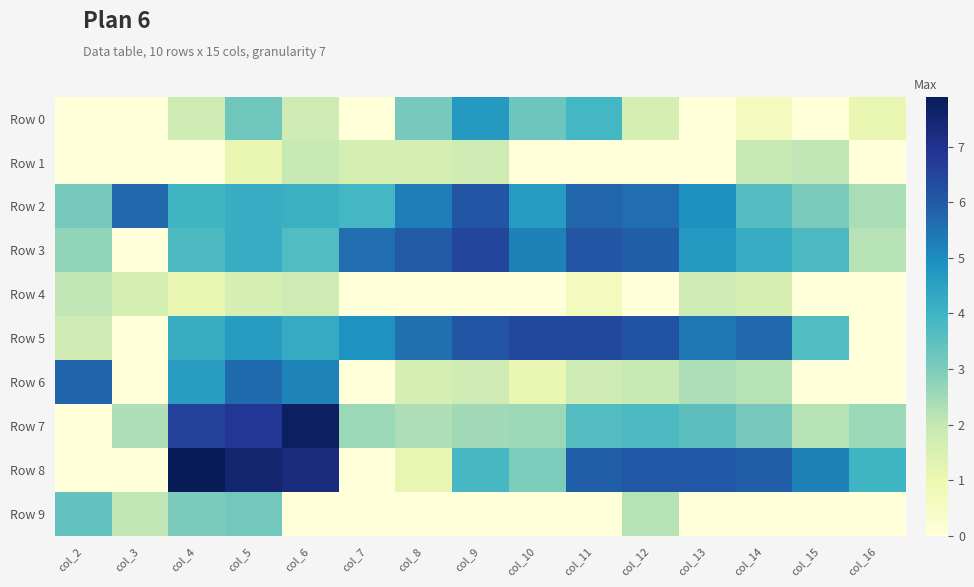

Reading left to right, what are all the values shown in this chart?

Row 0: col_2=0.0	col_3=0.0	col_4=1.8	col_5=3.2	col_6=1.8	col_7=0.0	col_8=3.1	col_9=4.7	col_10=3.3	col_11=3.9	col_12=1.6	col_13=0.0	col_14=0.7	col_15=0.0	col_16=1.1
Row 1: col_2=0.0	col_3=0.0	col_4=0.0	col_5=1.1	col_6=1.9	col_7=1.6	col_8=1.6	col_9=1.8	col_10=0.0	col_11=0.0	col_12=0.0	col_13=0.0	col_14=1.9	col_15=2.1	col_16=0.0
Row 2: col_2=3.1	col_3=5.7	col_4=4.0	col_5=4.2	col_6=4.1	col_7=3.9	col_8=5.3	col_9=6.1	col_10=4.6	col_11=5.8	col_12=5.6	col_13=5.0	col_14=3.6	col_15=3.0	col_16=2.4
Row 3: col_2=2.7	col_3=0.0	col_4=3.8	col_5=4.2	col_6=3.7	col_7=5.6	col_8=6.0	col_9=6.5	col_10=5.2	col_11=6.1	col_12=5.9	col_13=4.7	col_14=4.2	col_15=3.8	col_16=2.2
Row 4: col_2=2.1	col_3=1.6	col_4=1.1	col_5=1.6	col_6=1.8	col_7=0.0	col_8=0.0	col_9=0.0	col_10=0.0	col_11=0.7	col_12=0.0	col_13=1.8	col_14=1.6	col_15=0.0	col_16=0.0
Row 5: col_2=1.8	col_3=0.0	col_4=4.1	col_5=4.6	col_6=4.2	col_7=4.9	col_8=5.6	col_9=6.1	col_10=6.4	col_11=6.4	col_12=6.2	col_13=5.4	col_14=5.7	col_15=3.7	col_16=0.0
Row 6: col_2=5.8	col_3=0.0	col_4=4.6	col_5=5.7	col_6=5.2	col_7=0.0	col_8=1.6	col_9=1.8	col_10=1.1	col_11=1.8	col_12=1.9	col_13=2.3	col_14=2.2	col_15=0.0	col_16=0.0
Row 7: col_2=0.0	col_3=2.3	col_4=6.6	col_5=6.8	col_6=7.7	col_7=2.6	col_8=2.3	col_9=2.5	col_10=2.6	col_11=3.7	col_12=3.7	col_13=3.5	col_14=3.1	col_15=2.2	col_16=2.6
Row 8: col_2=0.0	col_3=0.0	col_4=7.9	col_5=7.5	col_6=7.3	col_7=0.0	col_8=1.1	col_9=3.9	col_10=3.0	col_11=5.9	col_12=6.1	col_13=6.1	col_14=5.9	col_15=5.2	col_16=4.0
Row 9: col_2=3.4	col_3=2.1	col_4=3.0	col_5=3.2	col_6=0.0	col_7=0.0	col_8=0.0	col_9=0.0	col_10=0.0	col_11=0.0	col_12=2.2	col_13=0.0	col_14=0.0	col_15=0.0	col_16=0.0